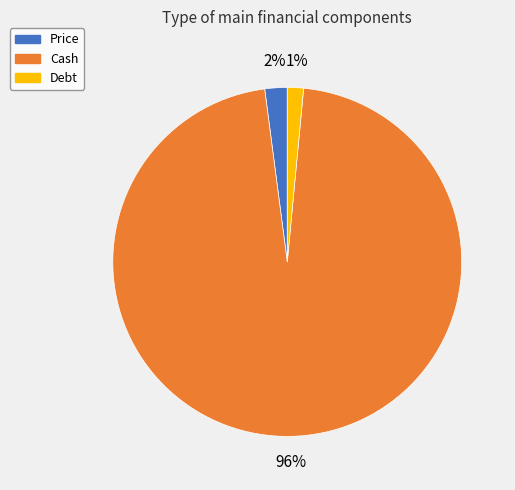

To the nearest percent, what is the combined percentage of Price and Cash?

99%